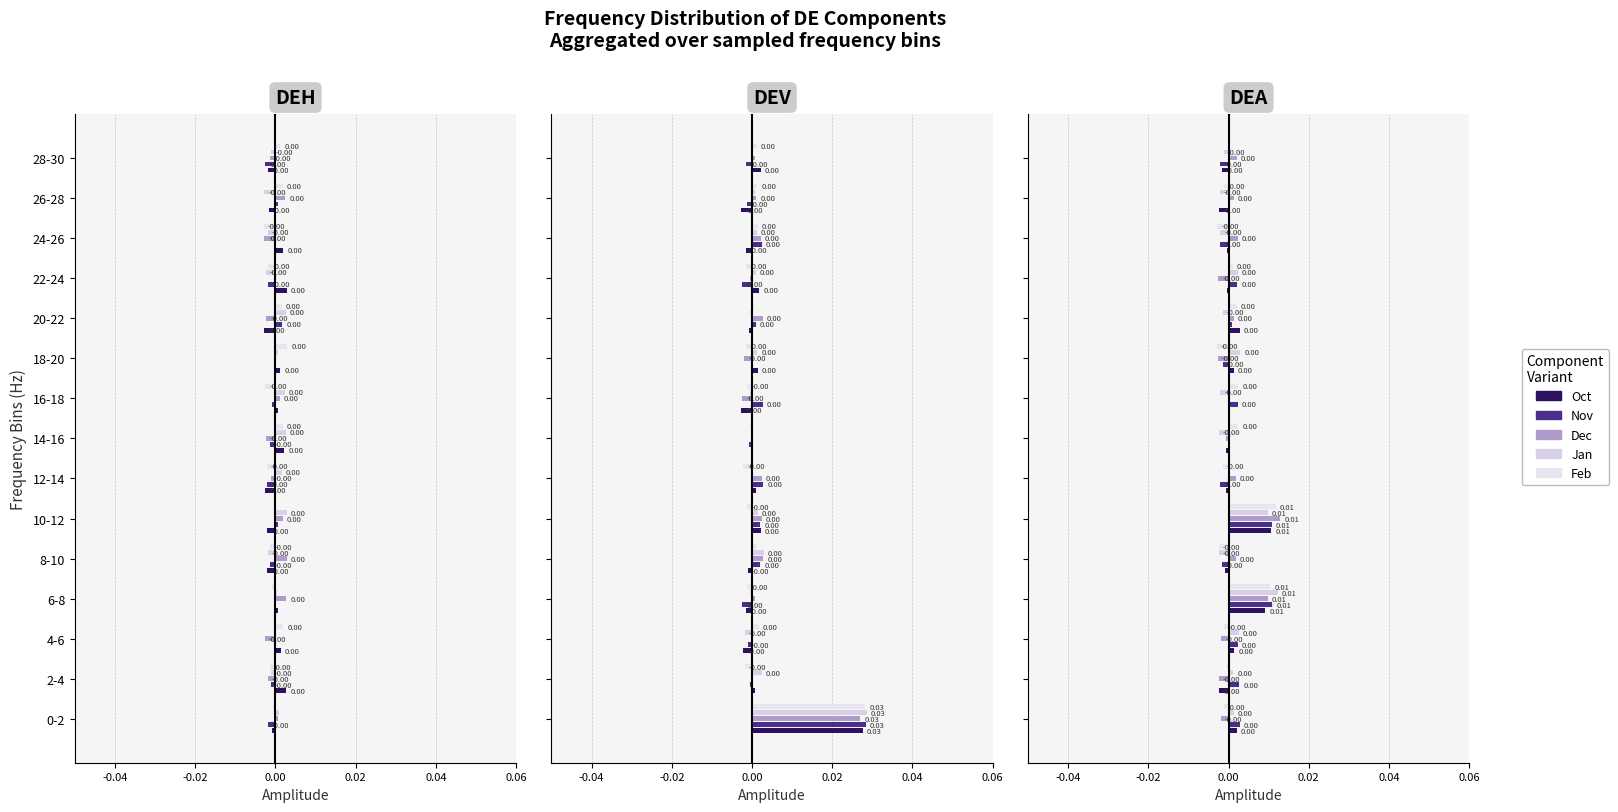

At 16-18, list the series in order from largest to smallest.

Feb, Nov, Dec, Oct, Jan